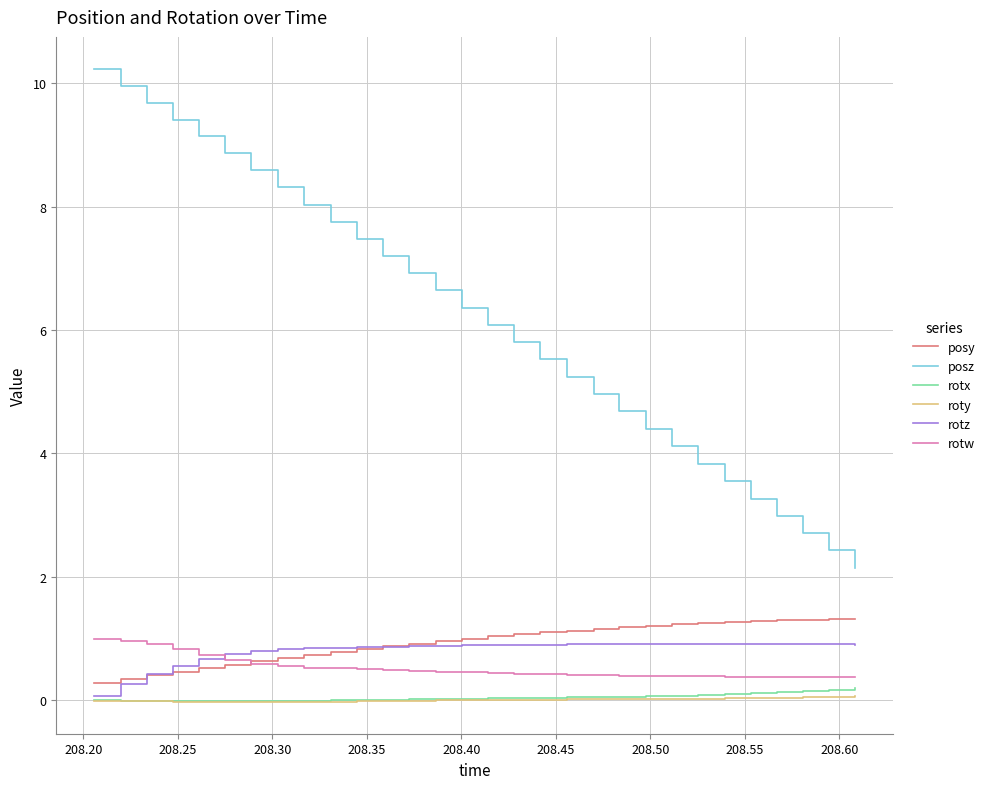

True or false: rotw and roty intersect in this chart.

False